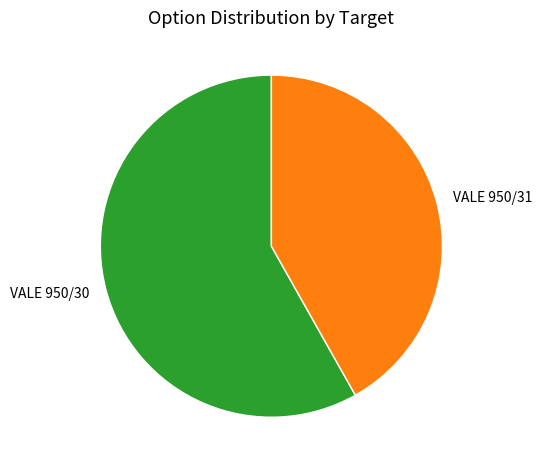

Rank the categories by value from lowest to highest.

VALE 950/31, VALE 950/30